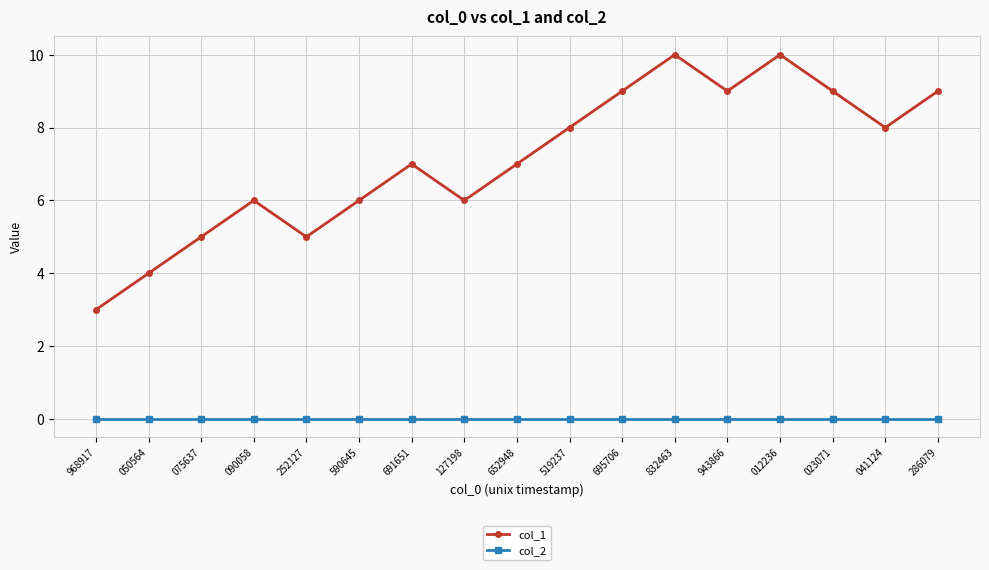

Rank the series at 519237 from highest to lowest value.

col_1, col_2